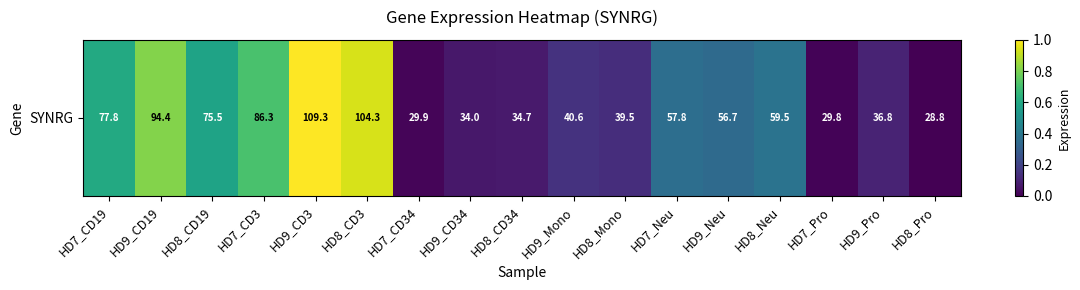

What is the change in value from HD7_CD3 to HD9_Mono?

-0.6